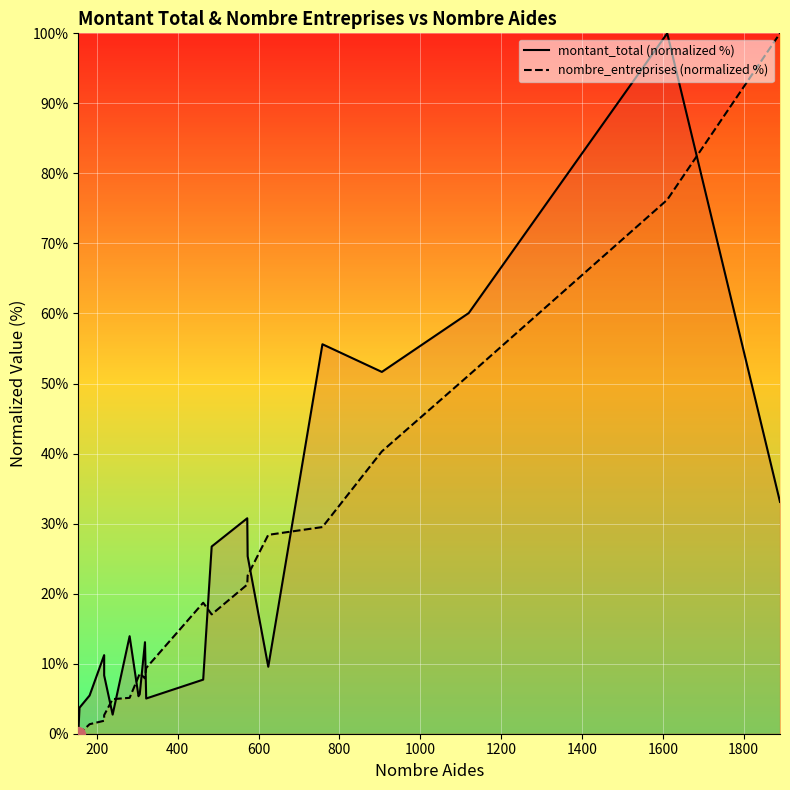

At 200, list the series in order from largest to smallest.

montant_total (normalized %), nombre_entreprises (normalized %)